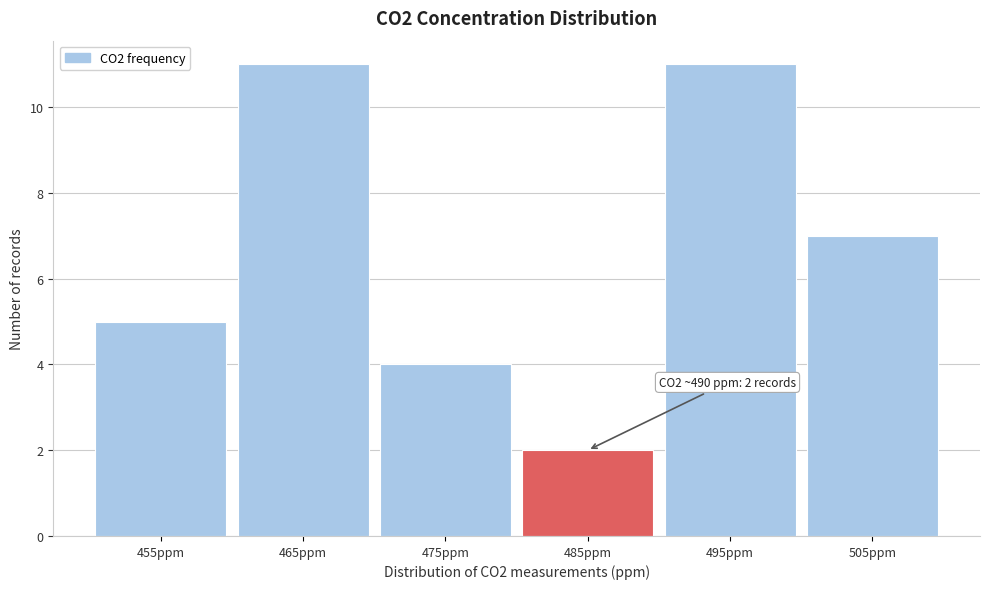

Reading right to left, list all the values displayed in this chart.

7	11	2	4	11	5